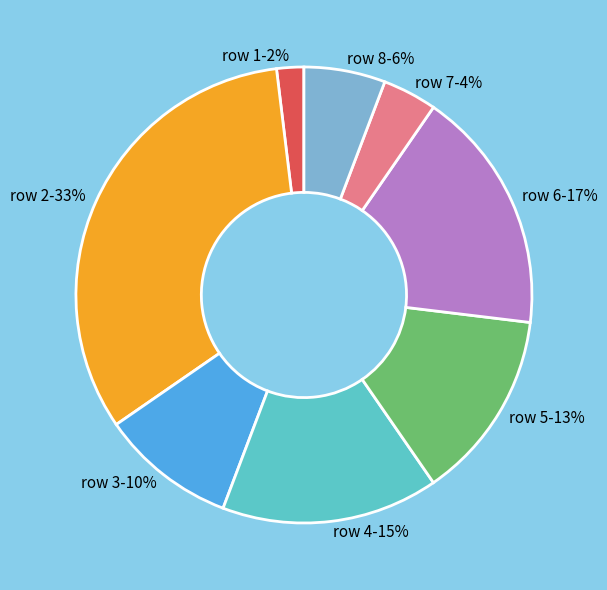

Does row 5-13% represent more than half of the total?

No